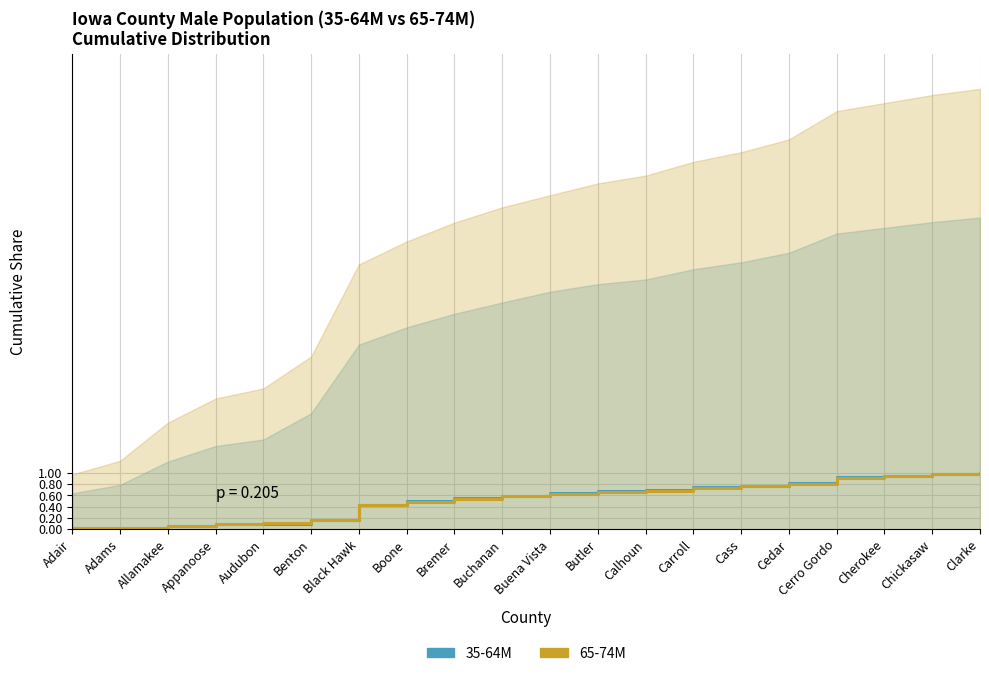

The value of 35-64M at Adair is 0.0. True or false?

False